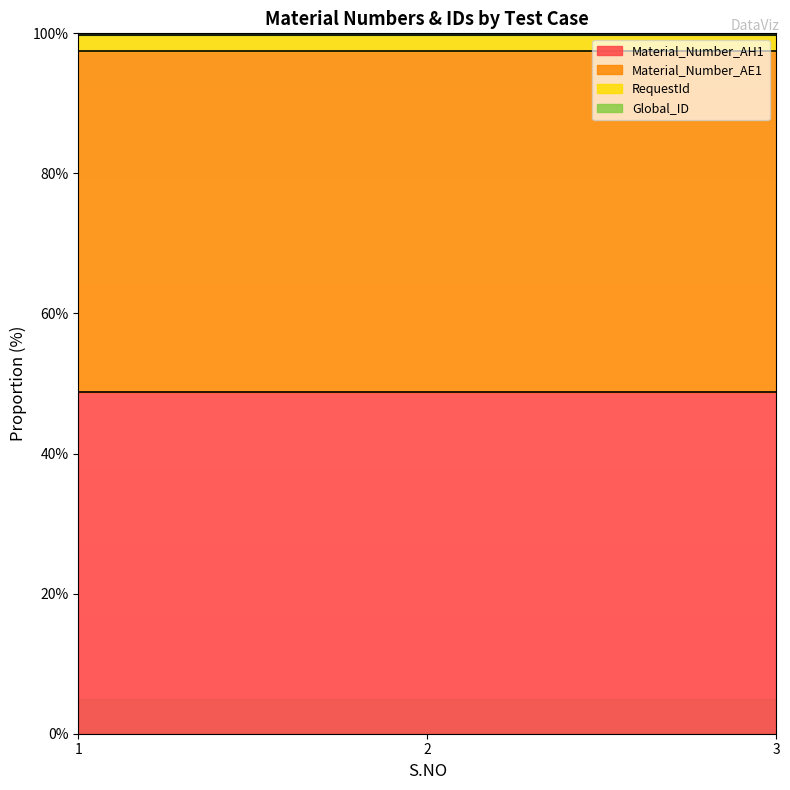

Which series has the largest total across all categories?

Material_Number_AH1